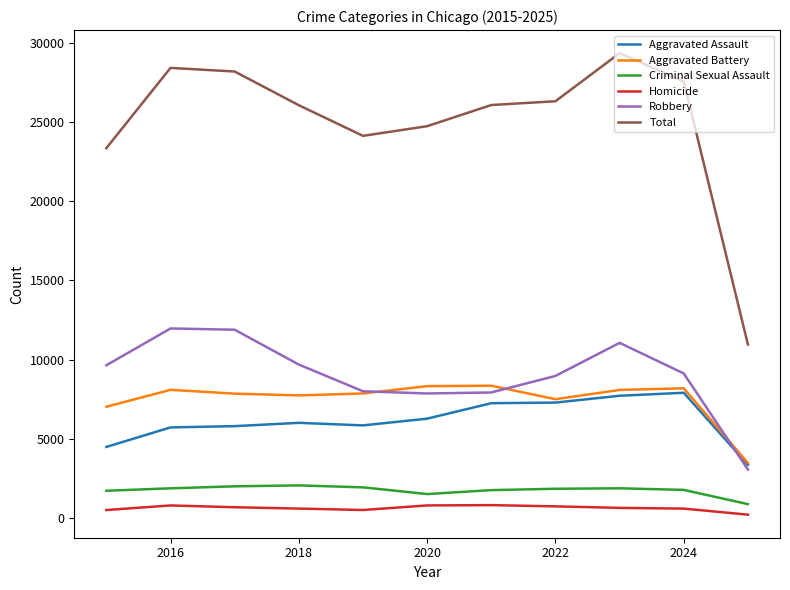

What is the difference between the second highest and minimum values in the Robbery series?

8828